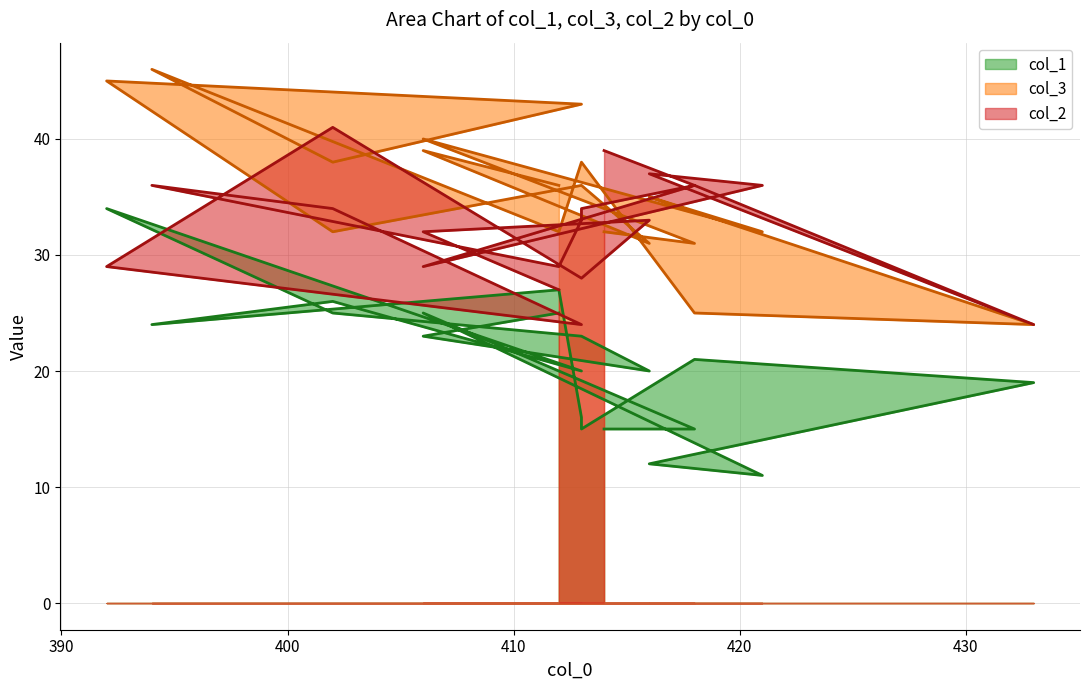

What is the label of the 19th point from the left?

412